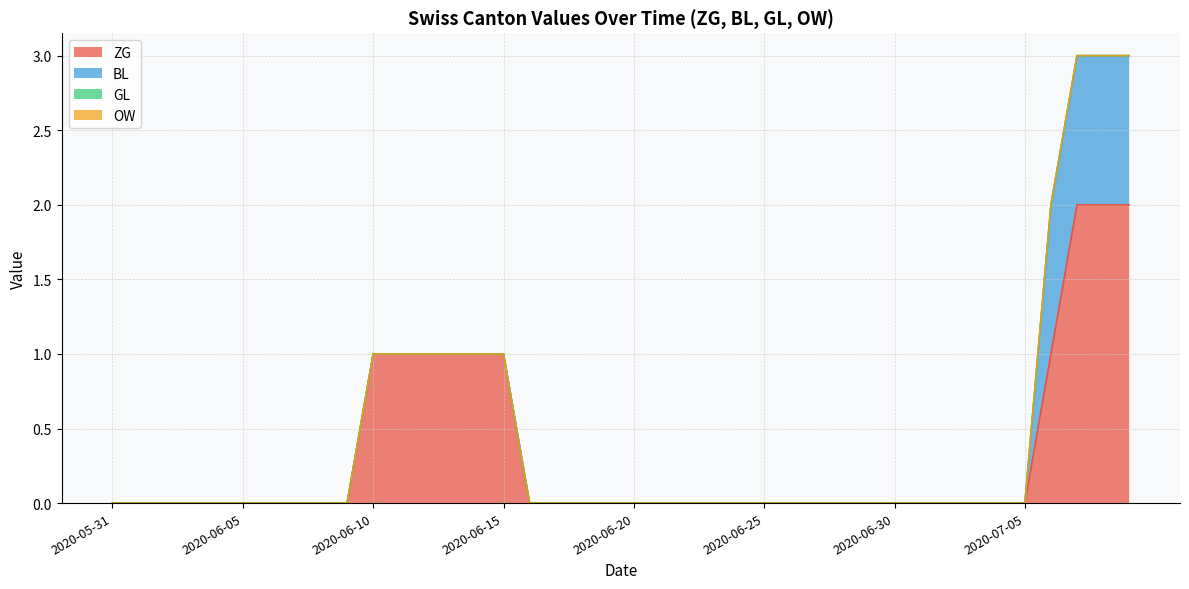

What is the label of the 5th point from the right?

2020-07-05